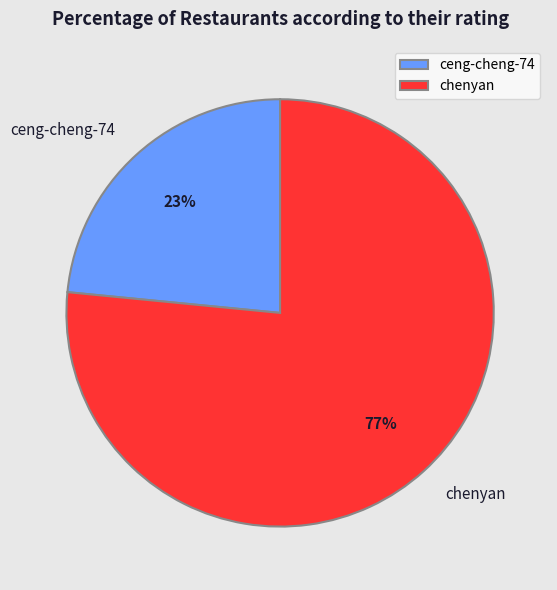

To the nearest percent, what portion does chenyan represent?

77%